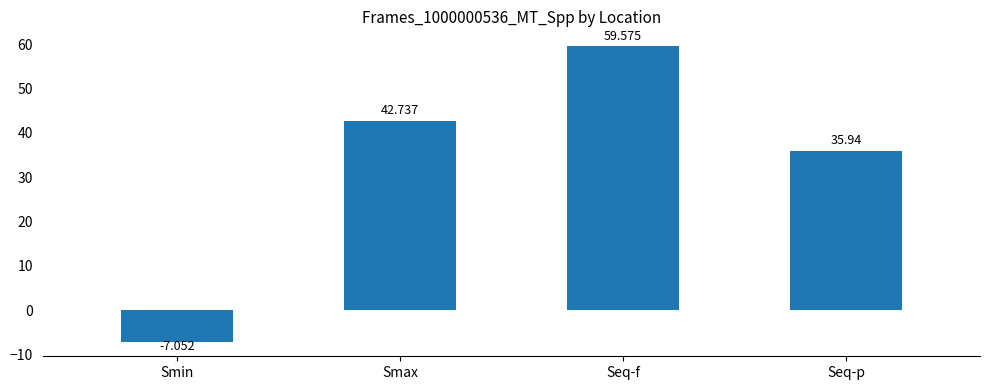

How many values exceed 42?

2